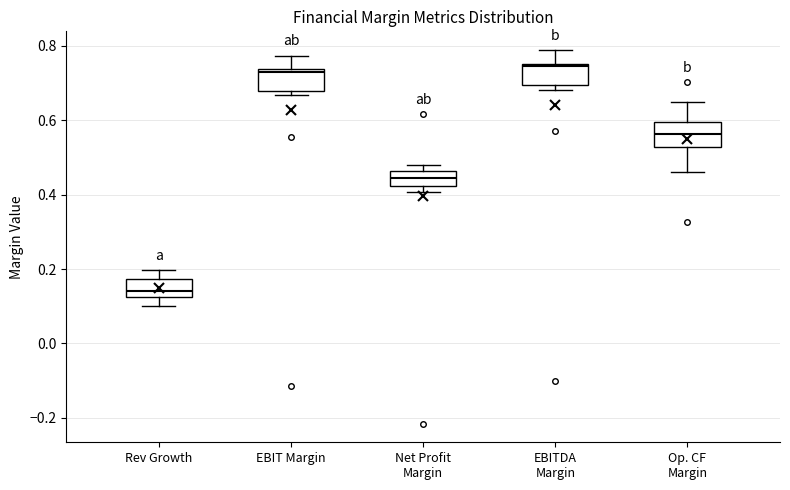

Reading left to right, transcribe this box plot: for each box, give where its median line is, the range the box spans, and where its two whiskers end, as read against the y-axis. The values are not printed on the chart, so give them approximately, as read against the axis.

Rev Growth: median 0.14, box 0.12 to 0.18, whiskers 0.10 to 0.20
EBIT Margin: median 0.72, box 0.68 to 0.74, whiskers 0.66 to 0.78
Net Profit Margin: median 0.44, box 0.42 to 0.46, whiskers 0.40 to 0.48
EBITDA Margin: median 0.74, box 0.70 to 0.76, whiskers 0.68 to 0.78
Op. CF Margin: median 0.56, box 0.52 to 0.60, whiskers 0.46 to 0.64